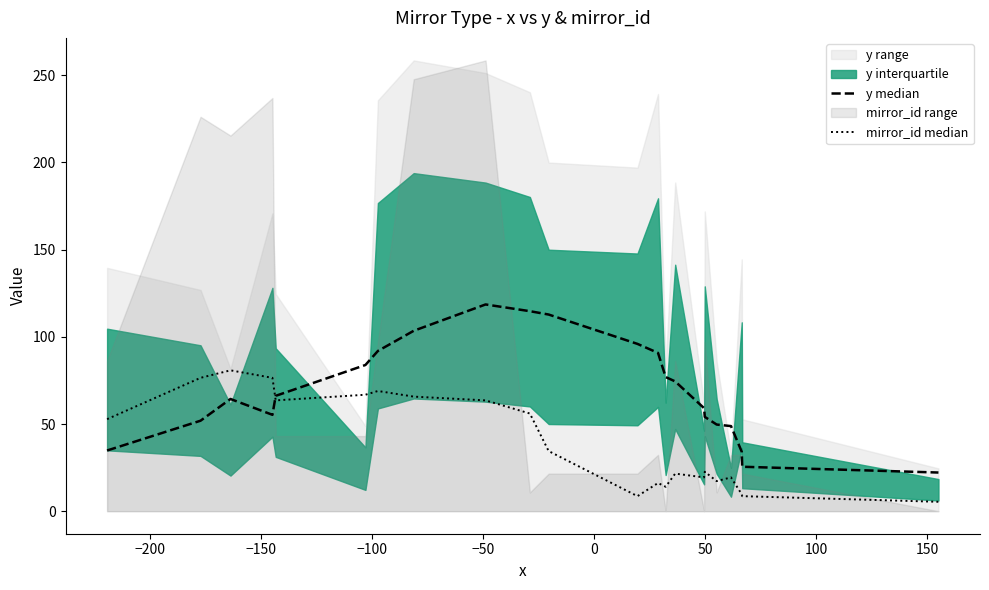

The value of y median at 100 is 66.6. True or false?

False